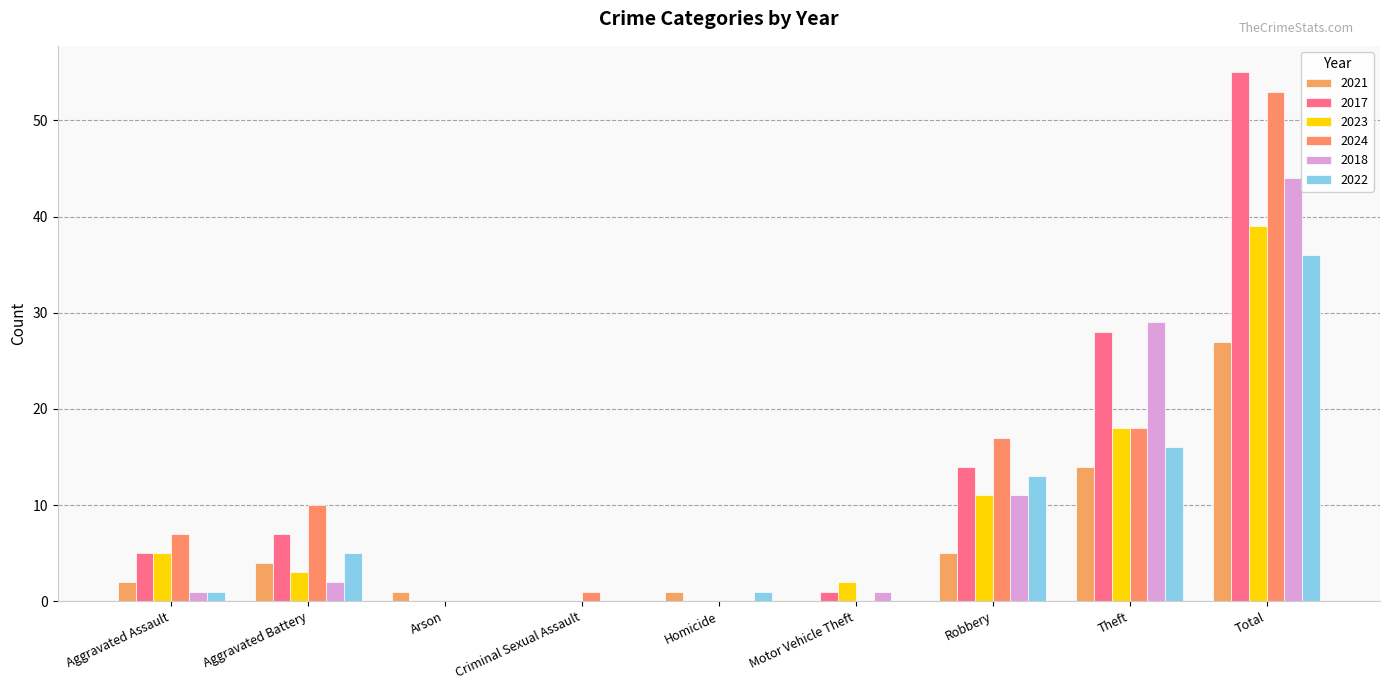

What is the difference between the second highest and minimum values in the 2018 series?

29